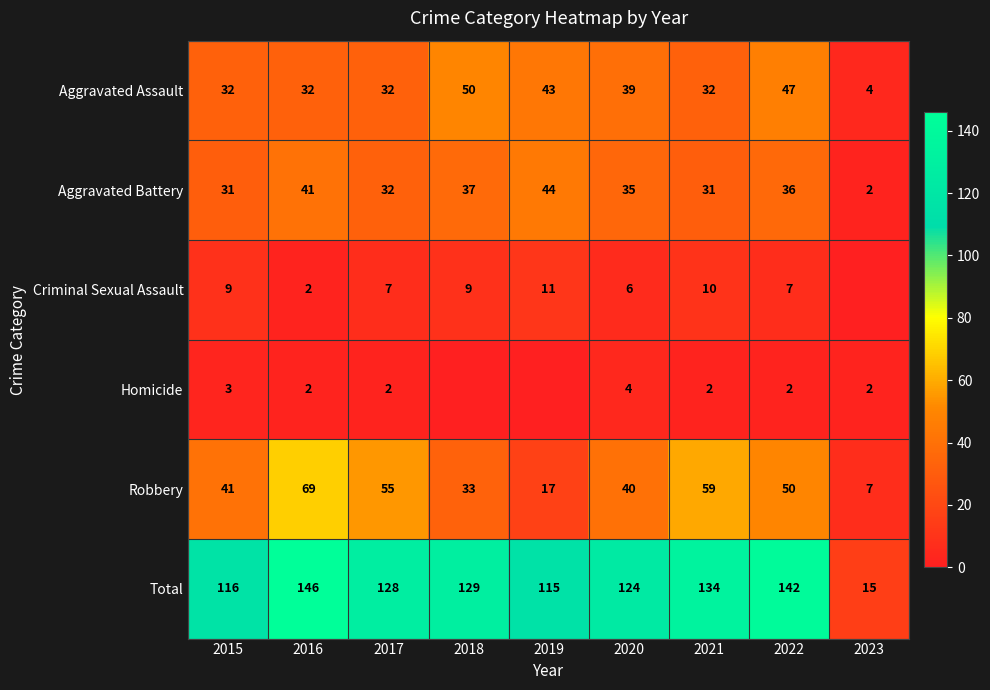

At which category does the chart reach its minimum across all series?

2023